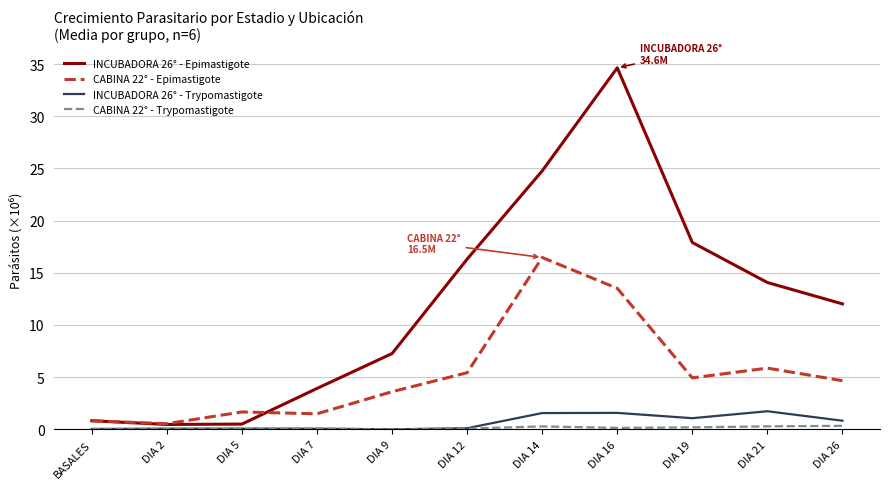

What is the greatest value displayed?

34.6